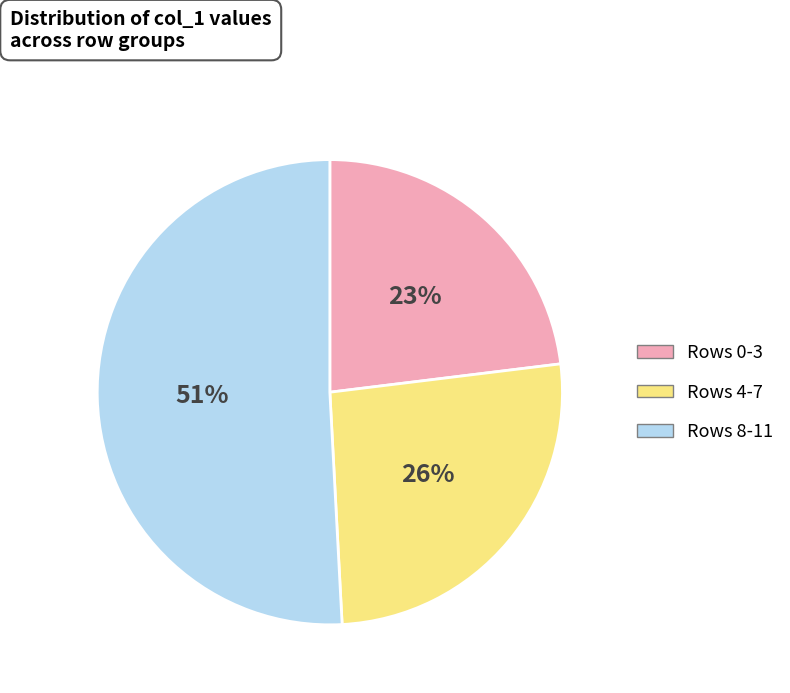

Count the number of slices in the pie.

3